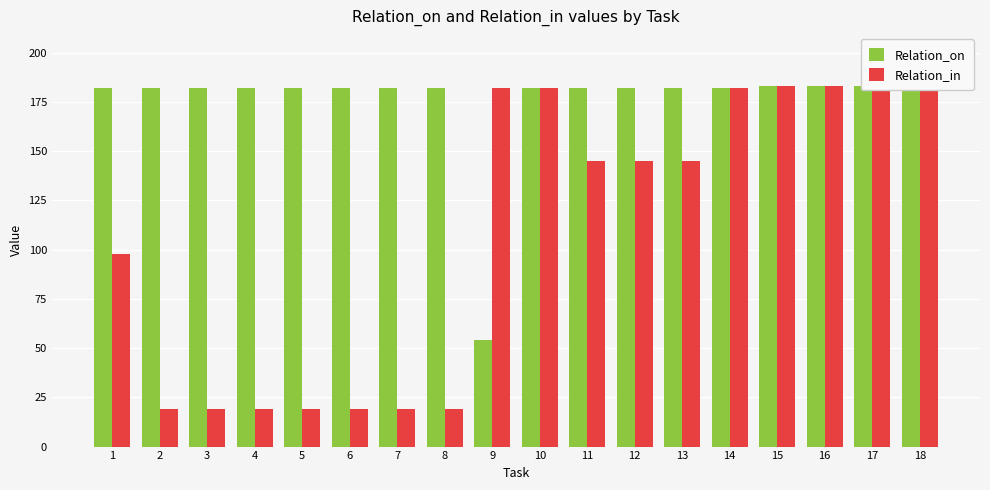

How many groups of bars are there?

18